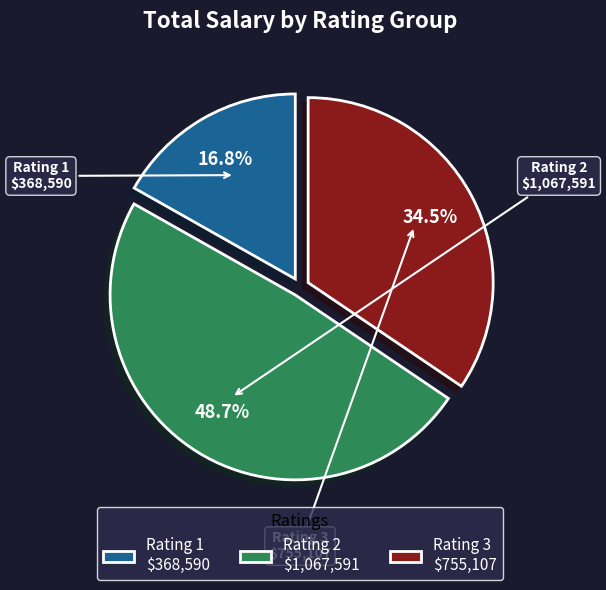

Is there a majority slice in this chart?

No